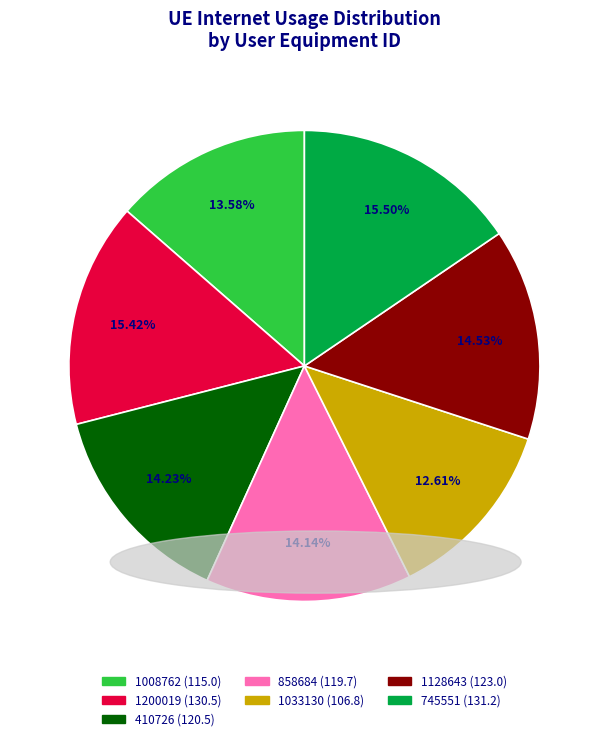

Do 410726 and 1033130 together represent more than half of the pie?

No